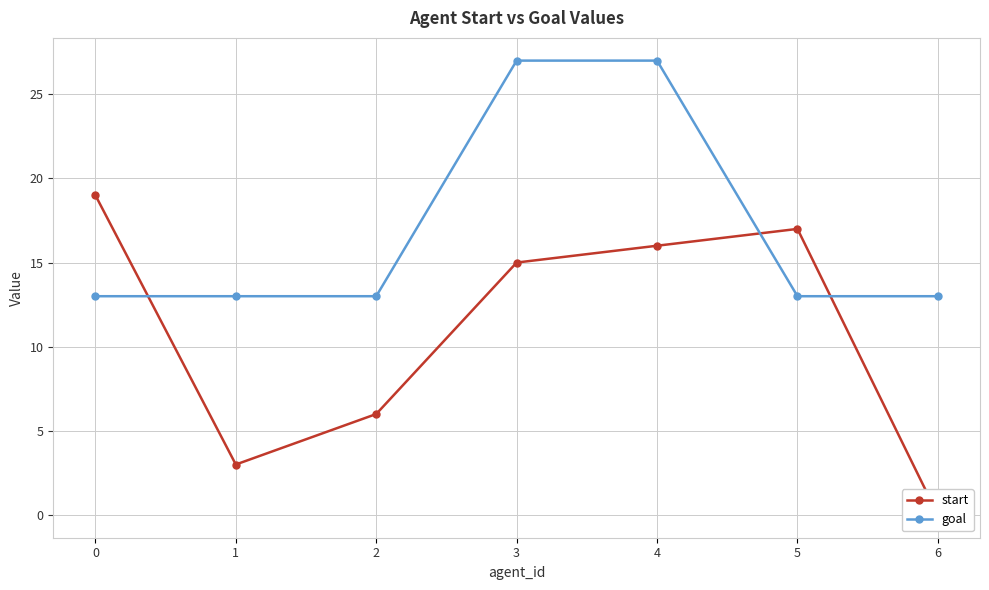

Which series has the largest total across all categories?

goal